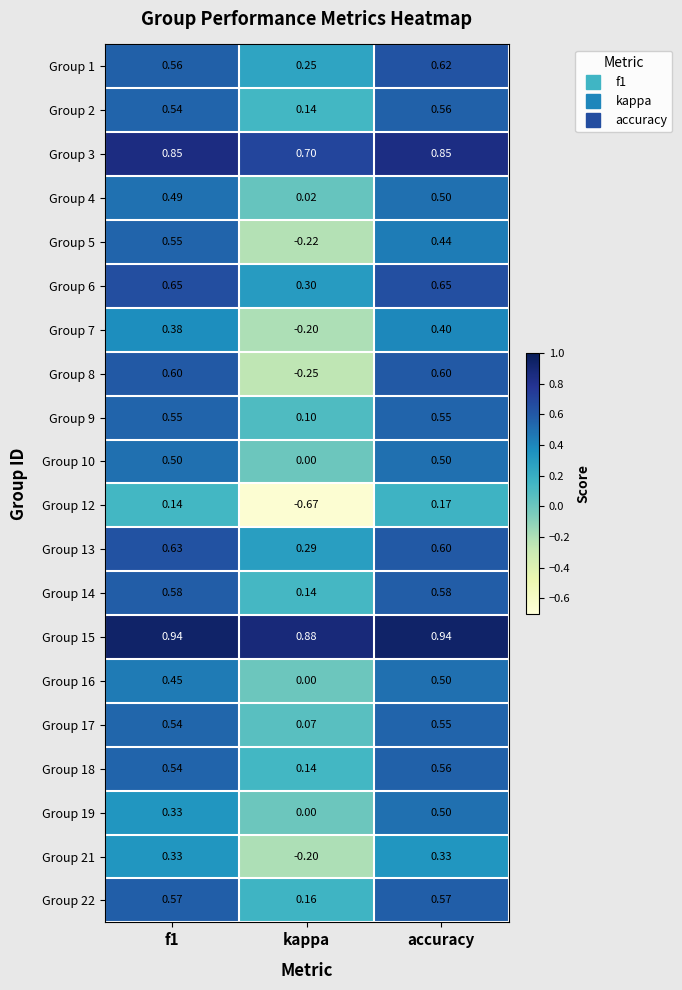

Which label corresponds to the smallest value in the chart?

kappa